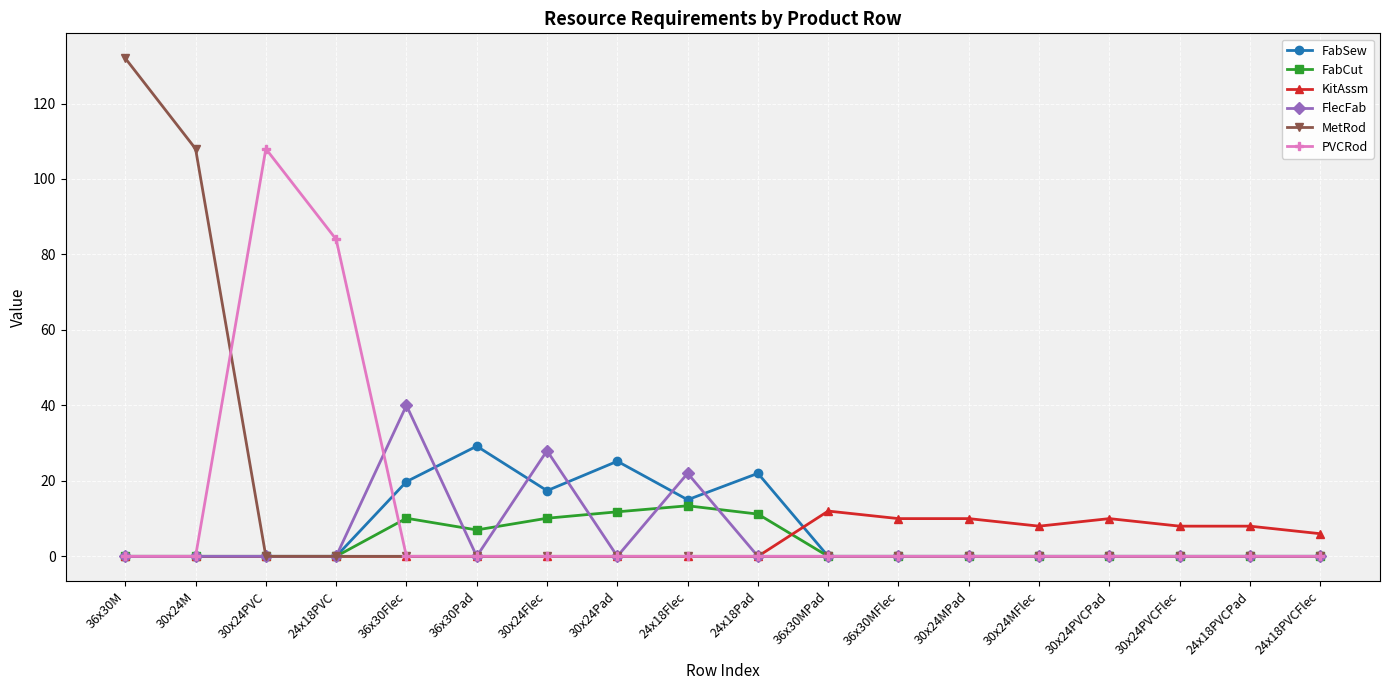

Is the value of FlecFab at 24x18PVCFlec greater than the value of KitAssm at 36x30MFlec?

No